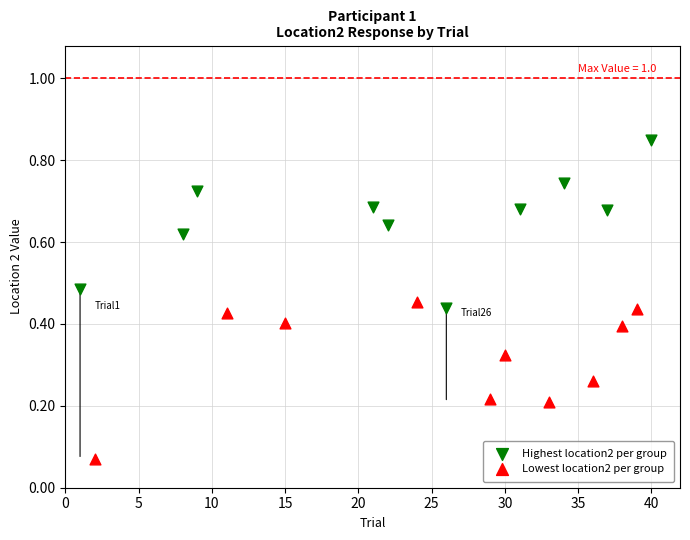

Which series has the largest Y range (max minus min)?

Highest location2 per group